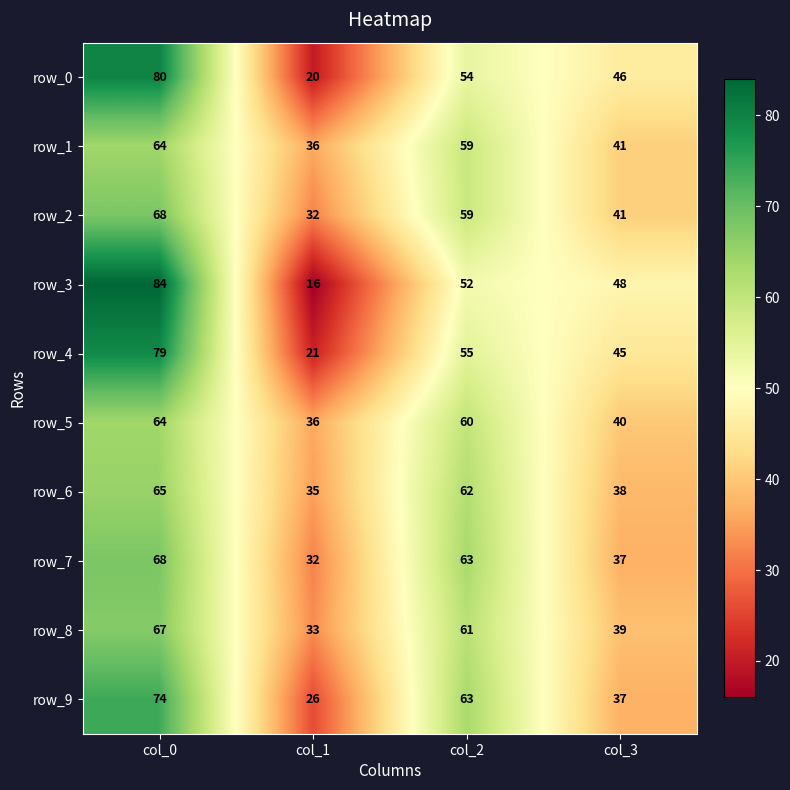

Is it true that row_6 equals 65 at col_0?

True